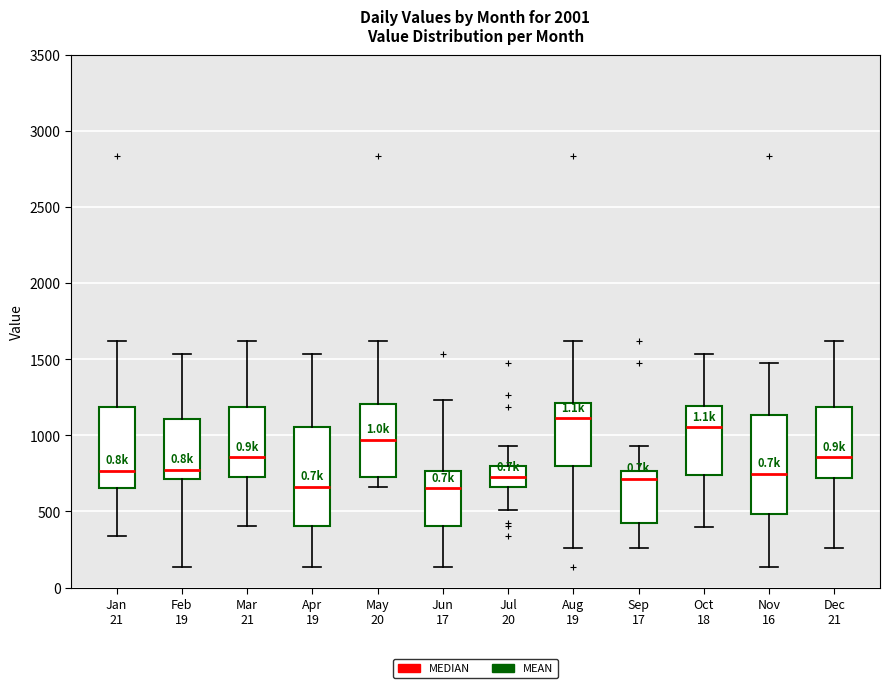

Where is the lower edge of the box for Aug 19 on the y-axis? The values are not printed on the chart, so give them approximately, as read against the axis.

800